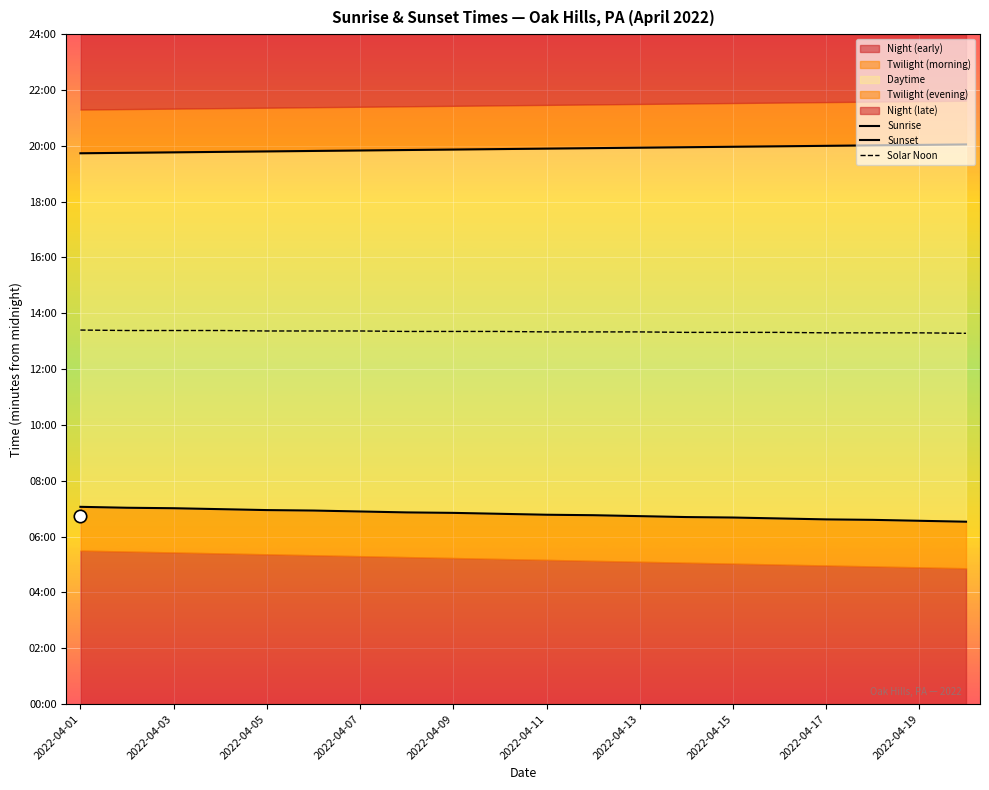

Which series contains the lowest Y value?

Sunrise